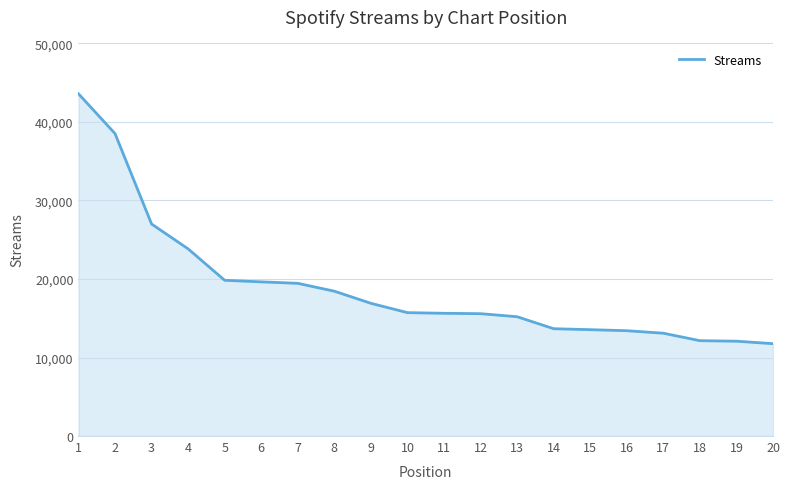

How many values are below 15715?

10